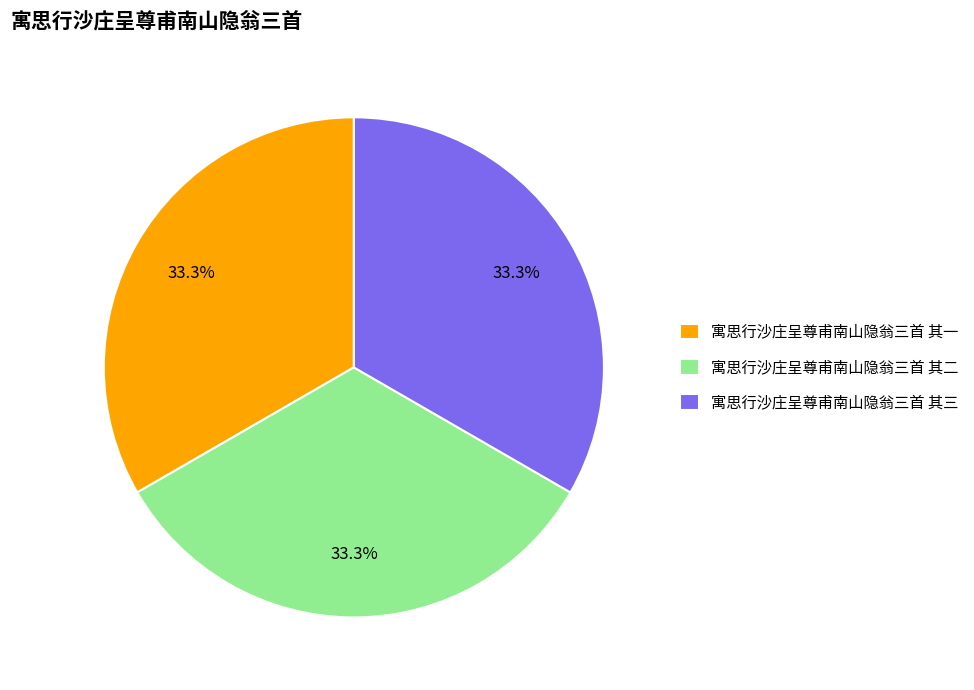

Is there a majority slice in this chart?

No